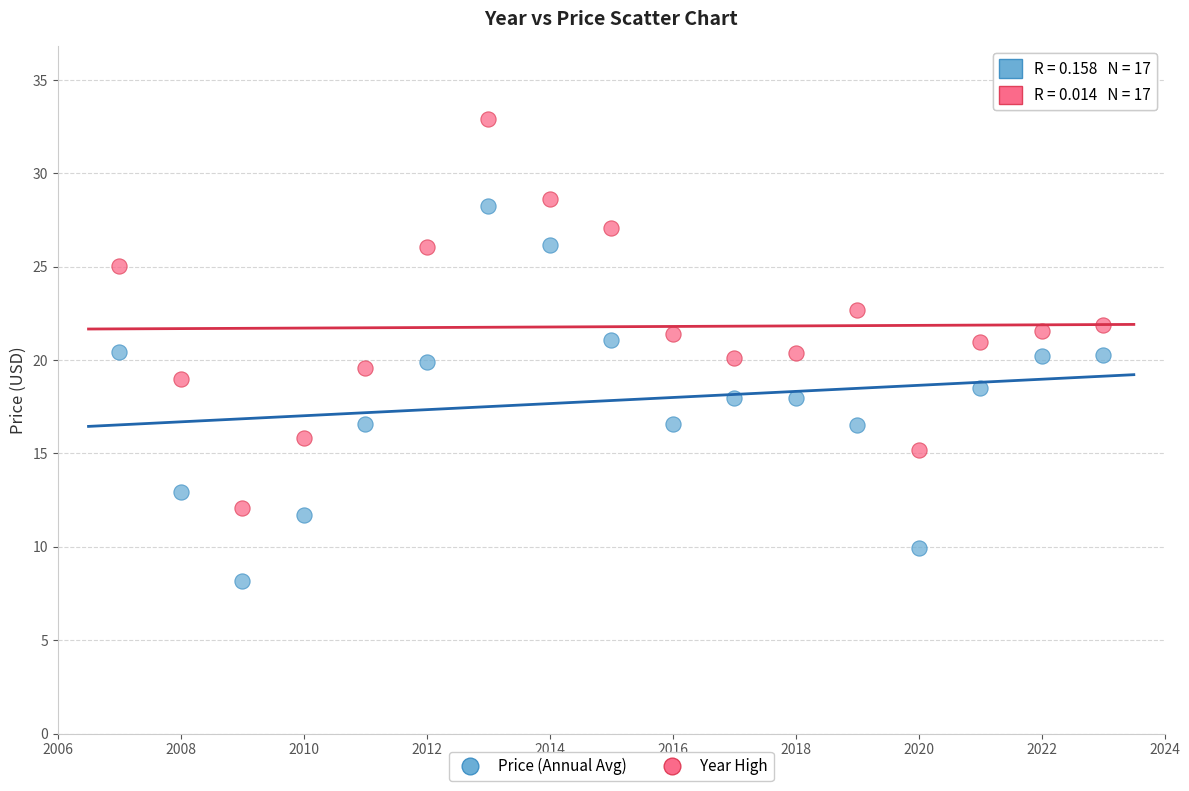

What are all the series names shown in the legend?

Price (Annual Avg), Year High